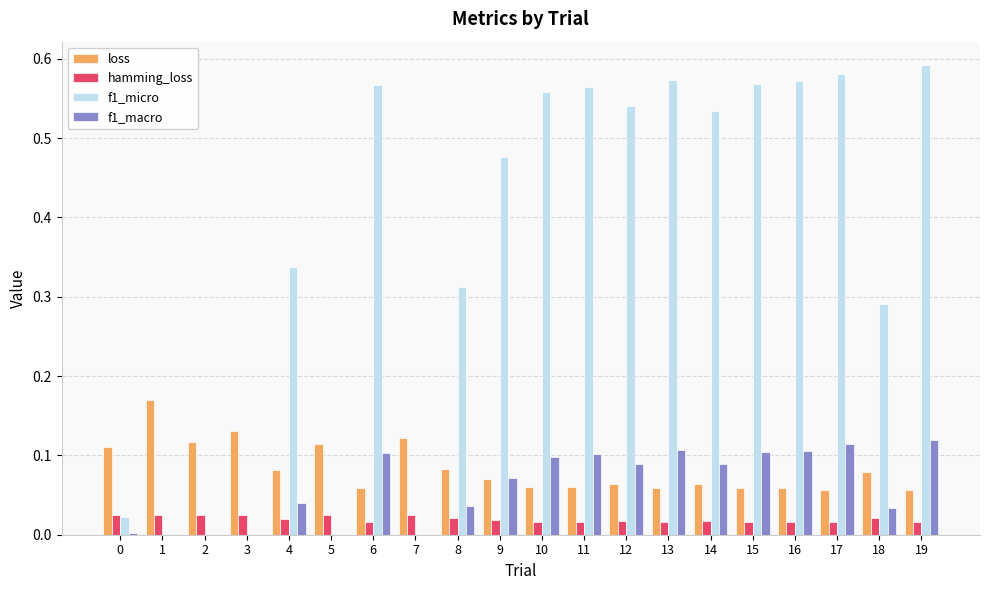

Between 11 and 18, which series saw the biggest shift?

f1_micro